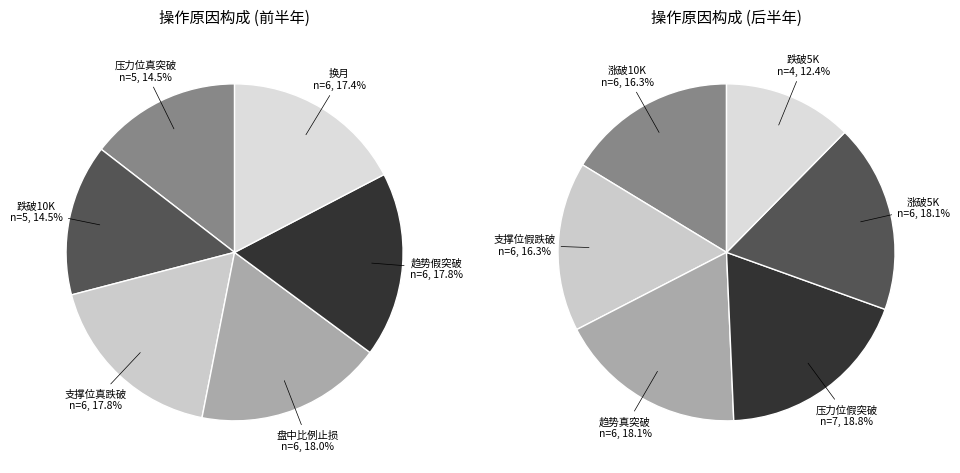

Rank the categories by value from lowest to highest.

跌破5K, 压力位真突破, 跌破10K, 支撑位假跌破, 涨破10K, 换月, 趋势假突破, 支撑位真跌破, 盘中比例止损, 涨破5K, 趋势真突破, 压力位假突破